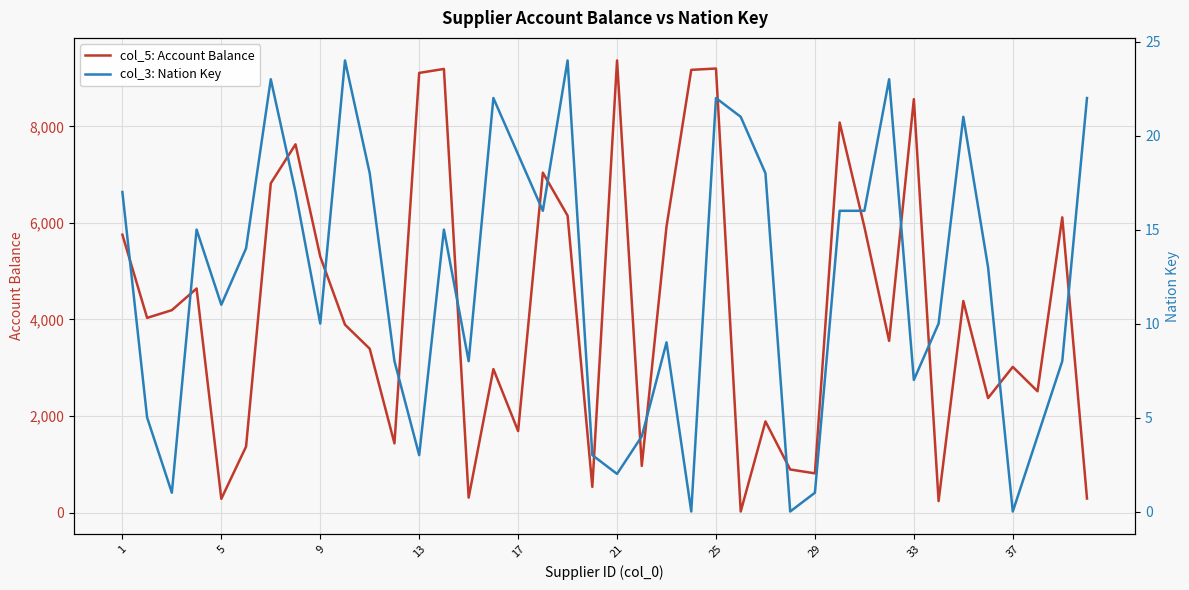

How many categories are shown in the chart?

40